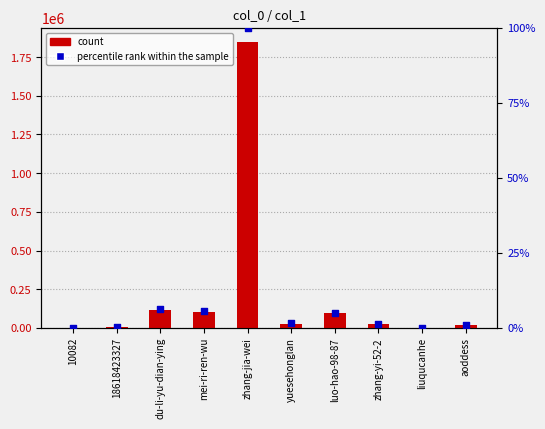

Which series has the largest total across all categories?

count